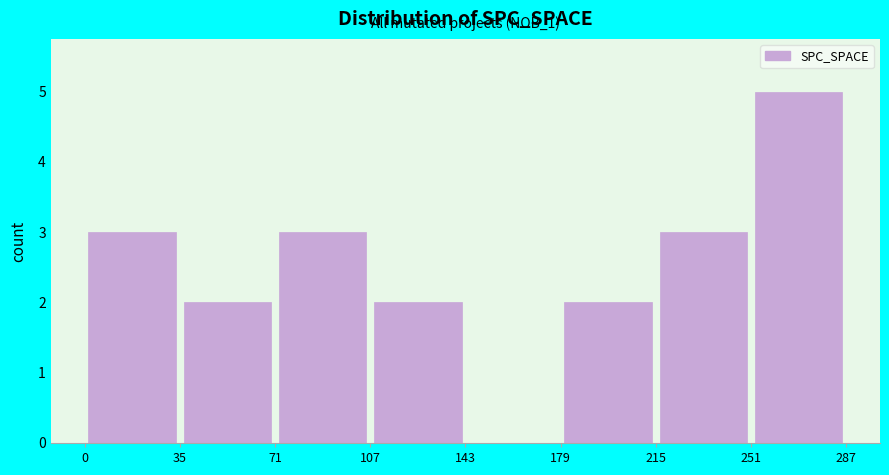

Which range on the x-axis has the tallest bar?

251 to 287